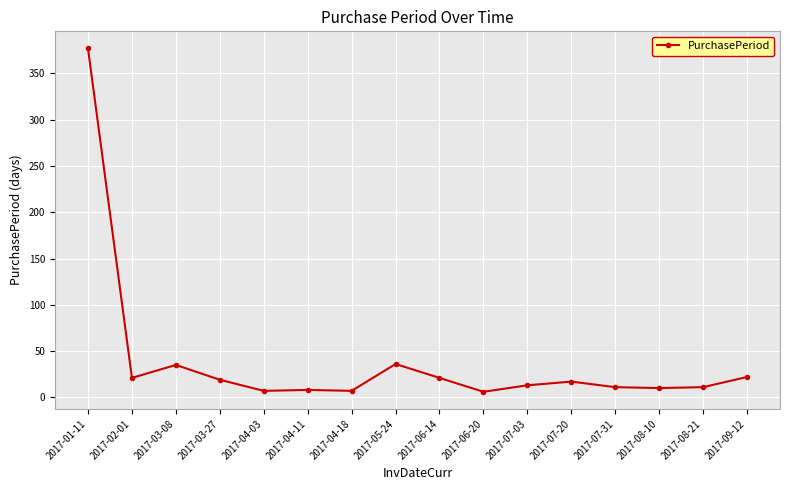

Between 2017-08-10 and 2017-05-24, which is larger?

2017-05-24